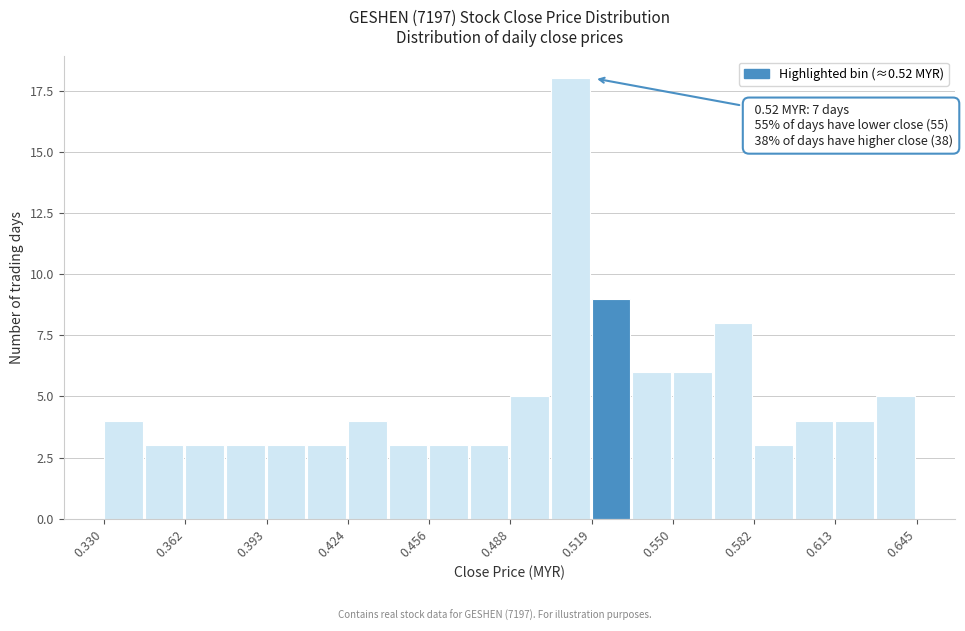

Around what value on the x-axis is the tallest bar? Give the approximate position of its centre, as read against the axis.

0.510